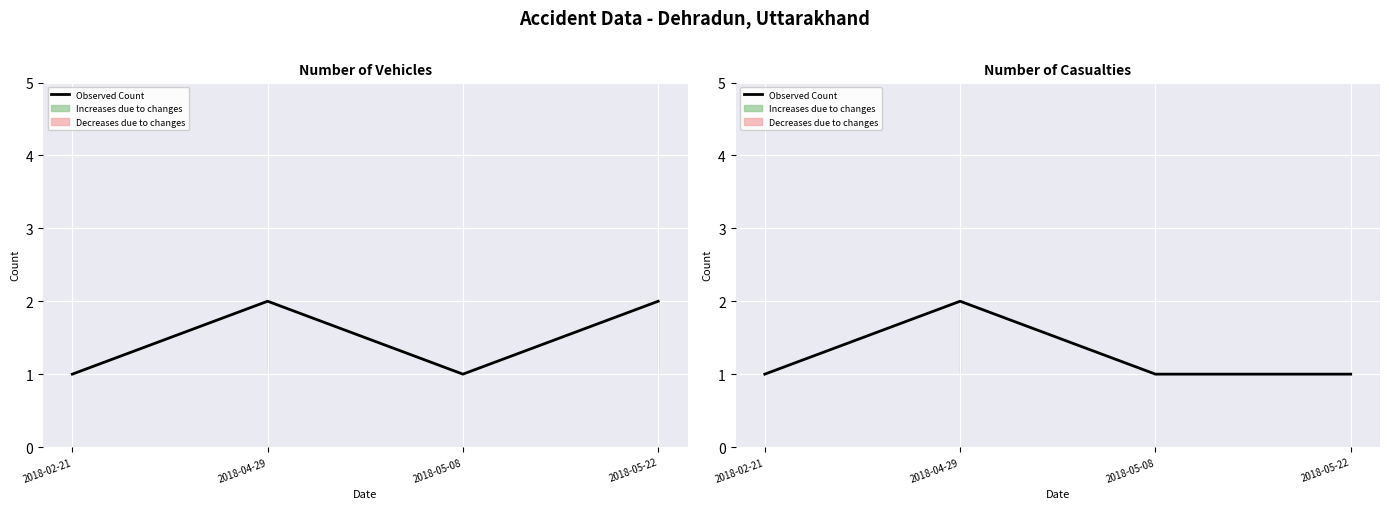

What is the change in value from 2018-04-29 to 2018-05-08?

-1